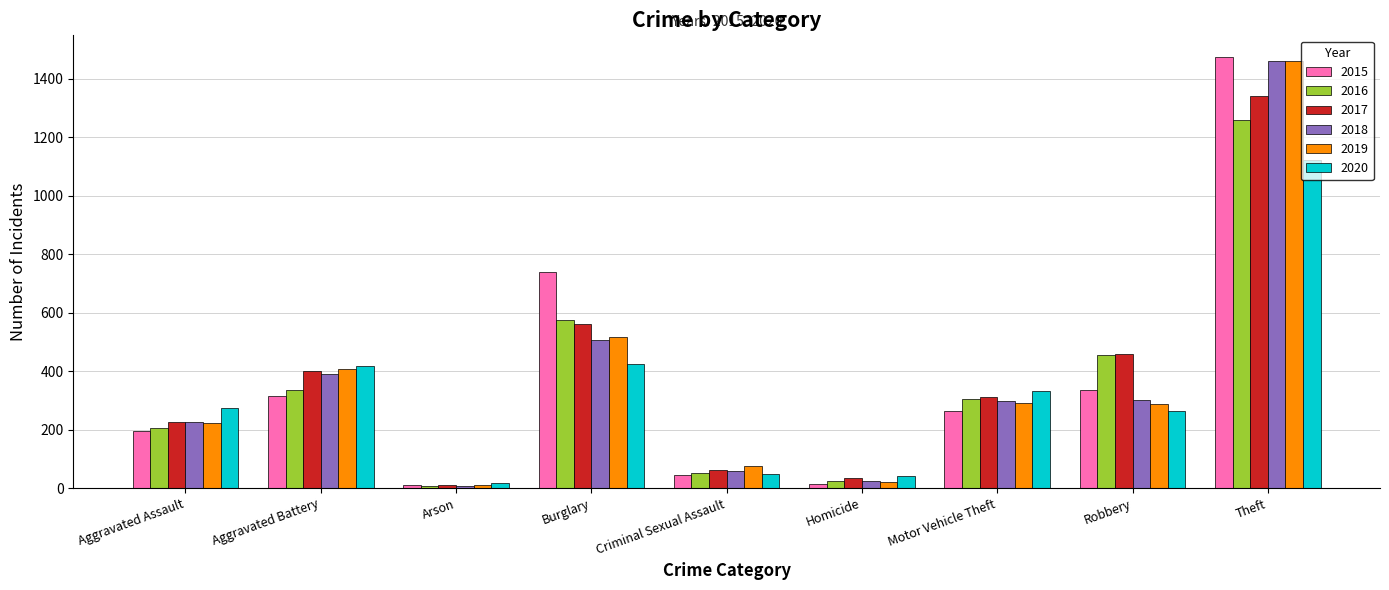

What is the spread (max minus min) of values at Criminal Sexual Assault?

31